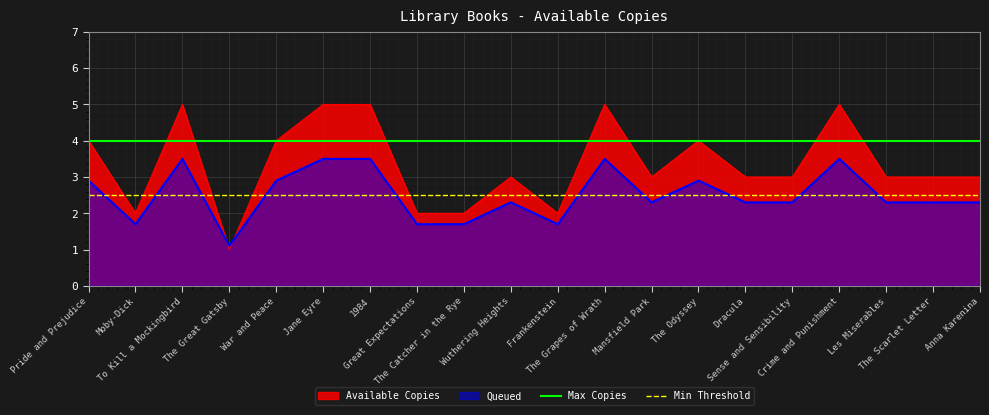

Which series has the widest spread of values?

Available Copies